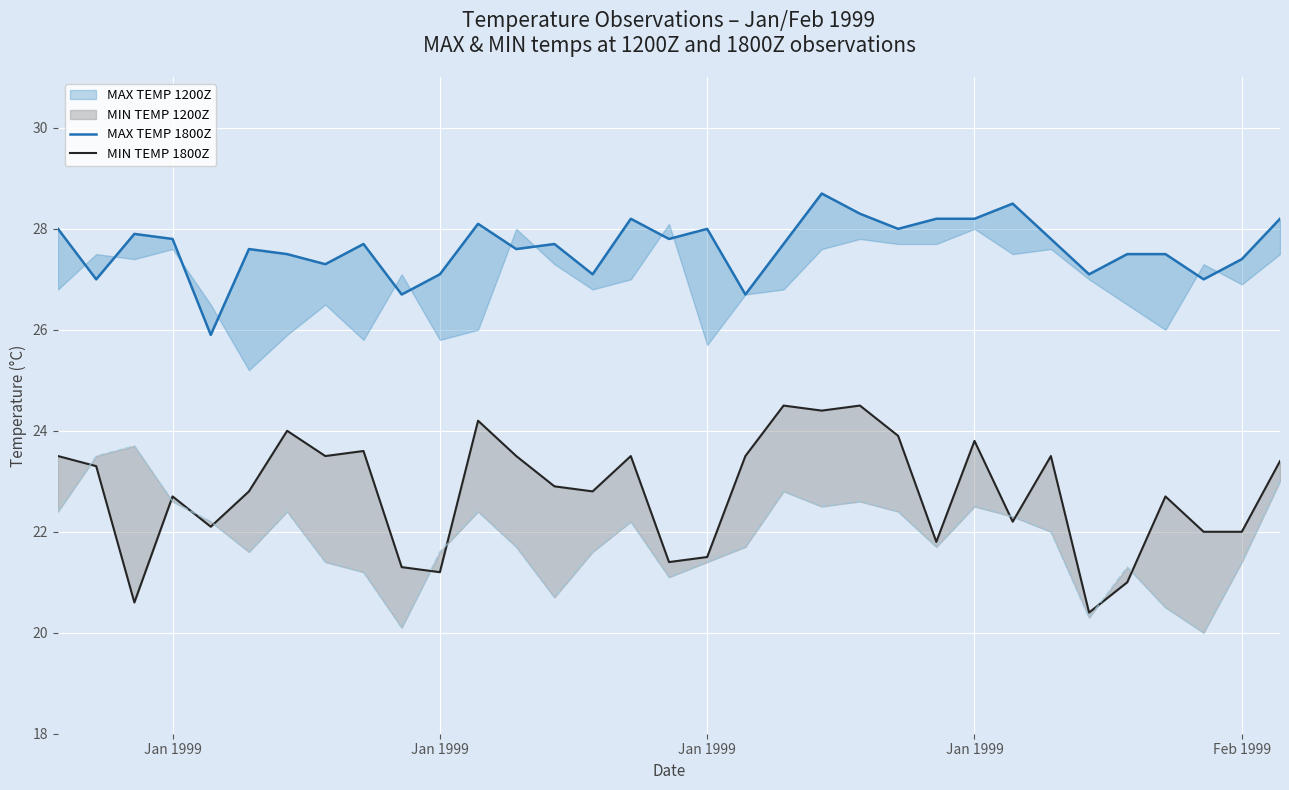

What is the difference between the maximum and minimum values in the MAX TEMP 1800Z series?

2.8